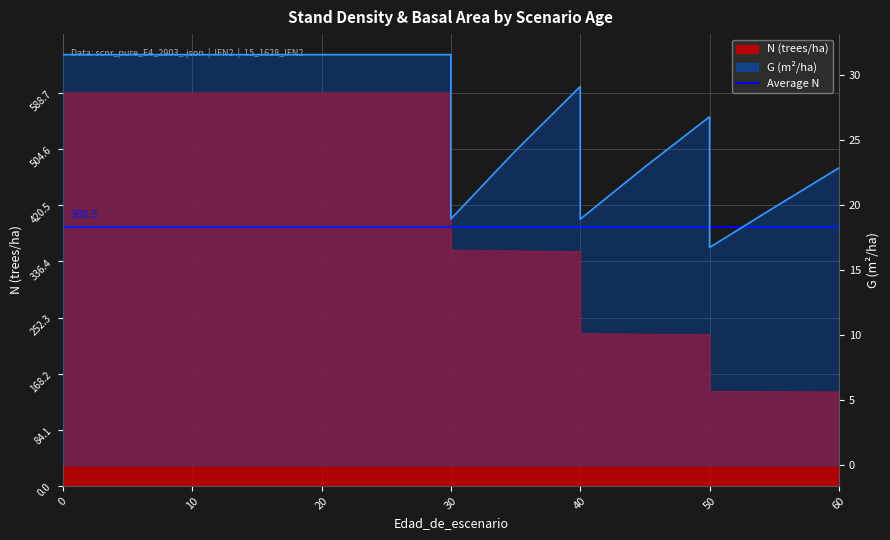

At 15, list the series in order from largest to smallest.

N, G